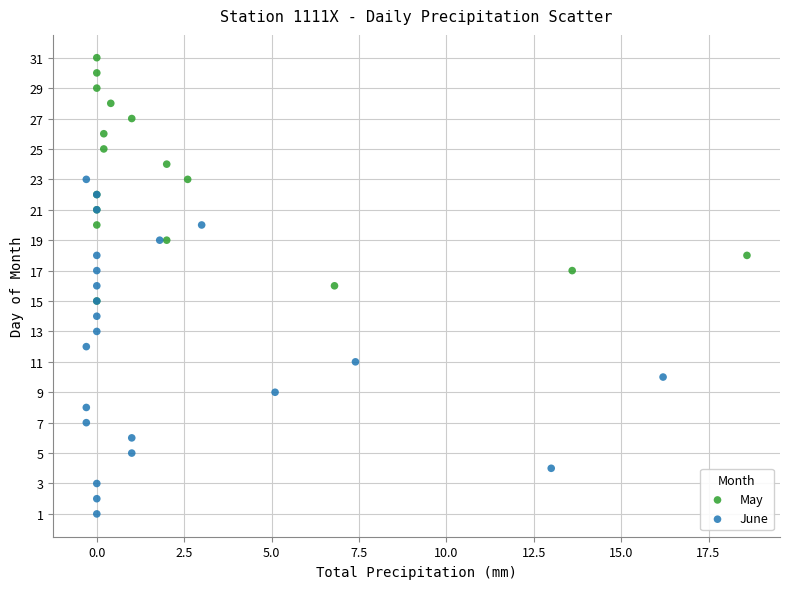

Which series reaches the minimum Y coordinate?

June